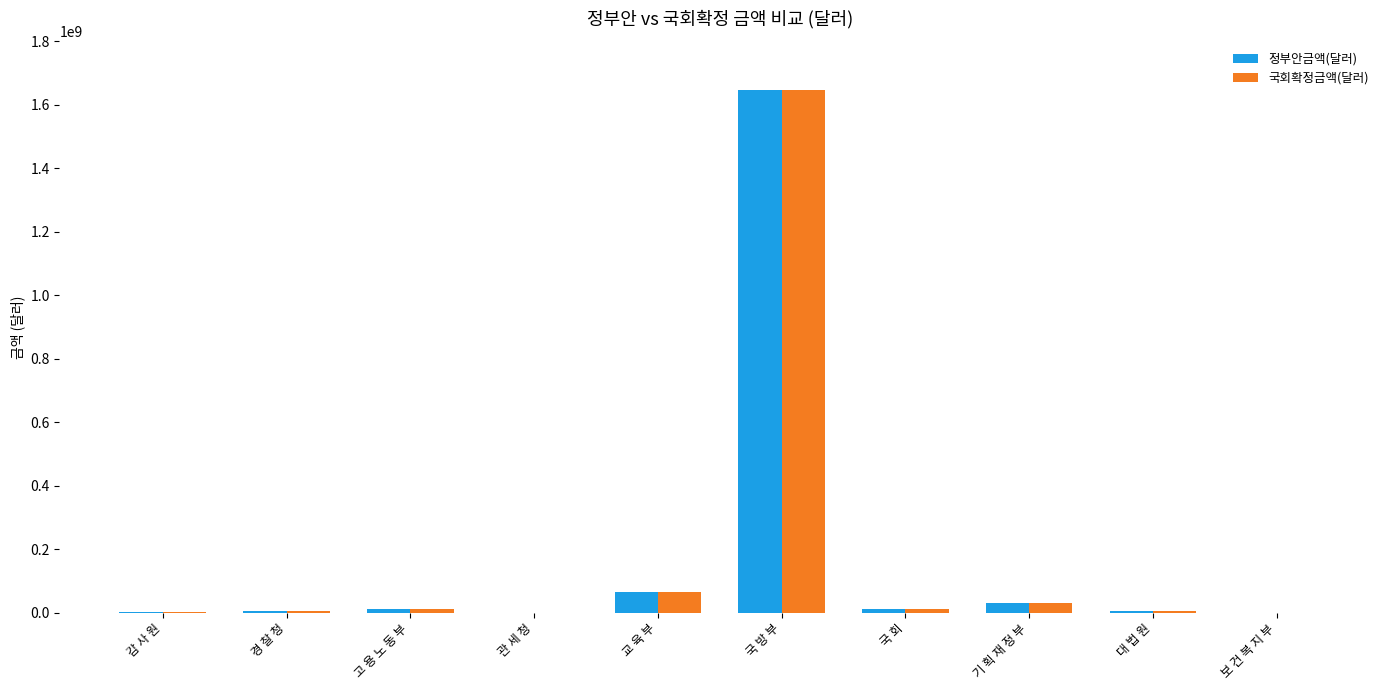

Where is 국회확정금액(달러) nearest to the value 823999882?

교 육 부